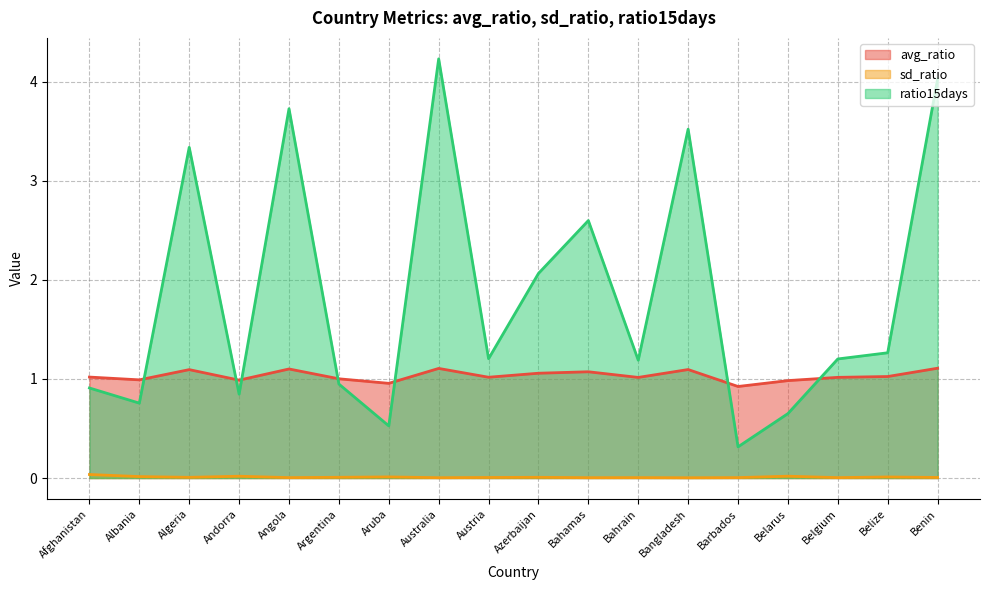

At which category is the sum across all series the highest?

Australia